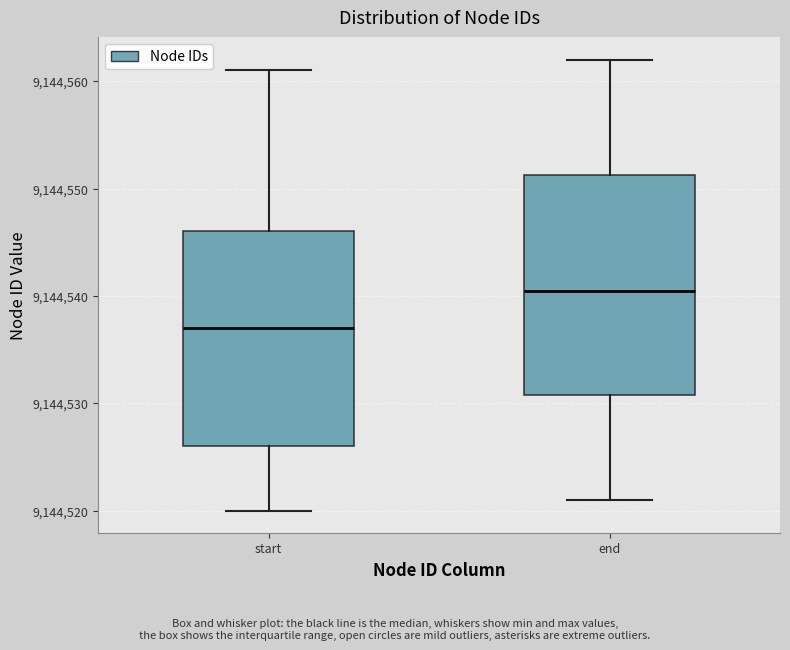

Reading left to right, read every box against the y-axis: the position of its median line, the range the box covers, and the ends of its whiskers. The values are not printed on the chart, so give them approximately, as read against the axis.

start: median 9144537, box 9144526 to 9144546, whiskers 9144520 to 9144561
end: median 9144541, box 9144531 to 9144551, whiskers 9144521 to 9144562